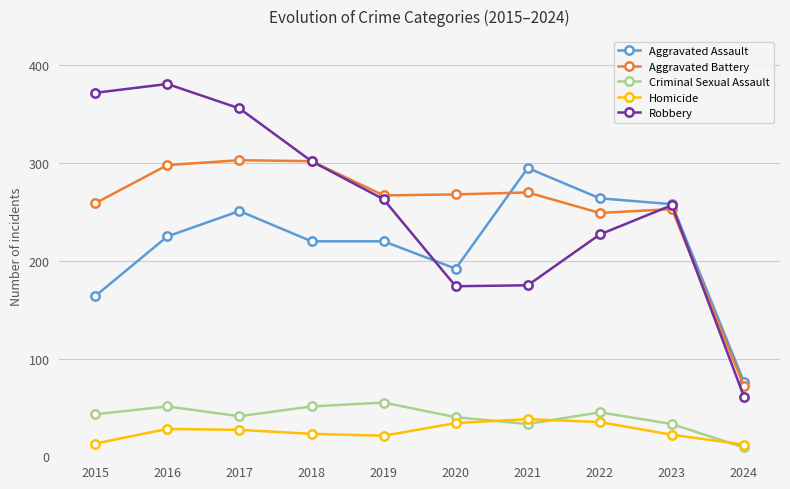

Where does the Homicide series first go above 27?

2016